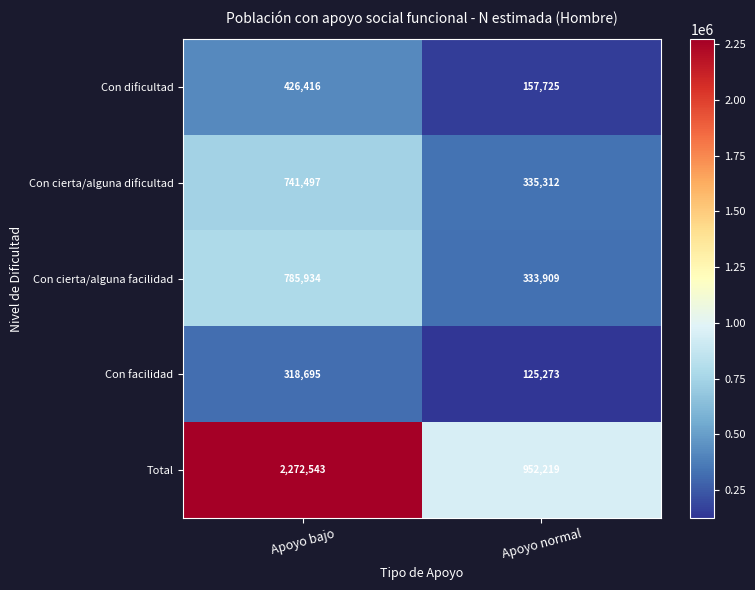

The value of Con cierta/alguna dificultad at Apoyo bajo is 1002176. True or false?

False